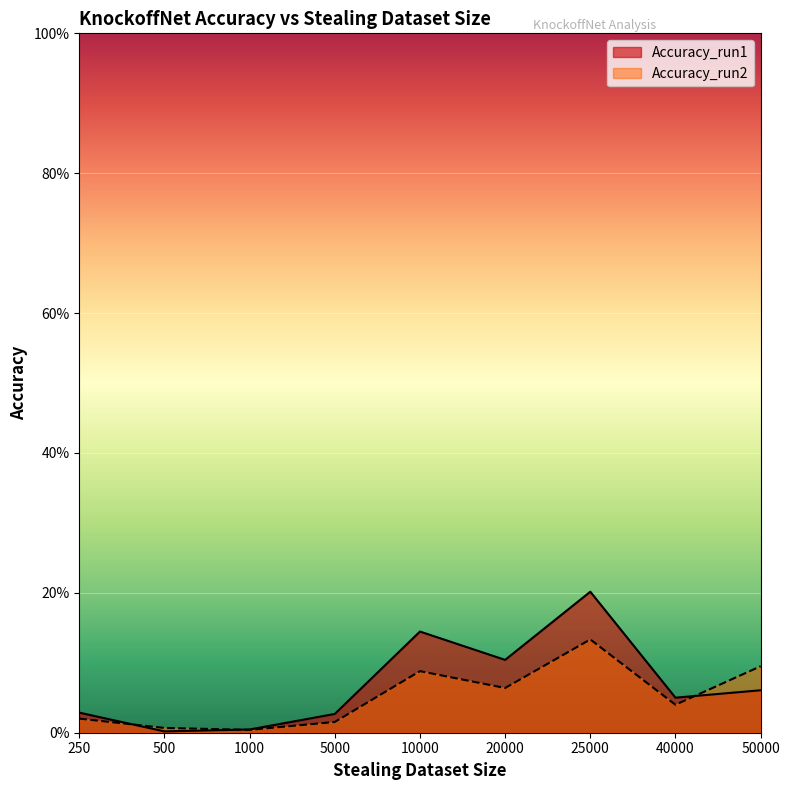

Reading left to right, extract all data points from this chart.

Accuracy_run1: 250=0.0	500=0.0	1000=0.0	5000=0.0	10000=0.1	20000=0.1	25000=0.2	40000=0.1	50000=0.1
Accuracy_run2: 250=0.0	500=0.0	1000=0.0	5000=0.0	10000=0.1	20000=0.1	25000=0.1	40000=0.0	50000=0.1